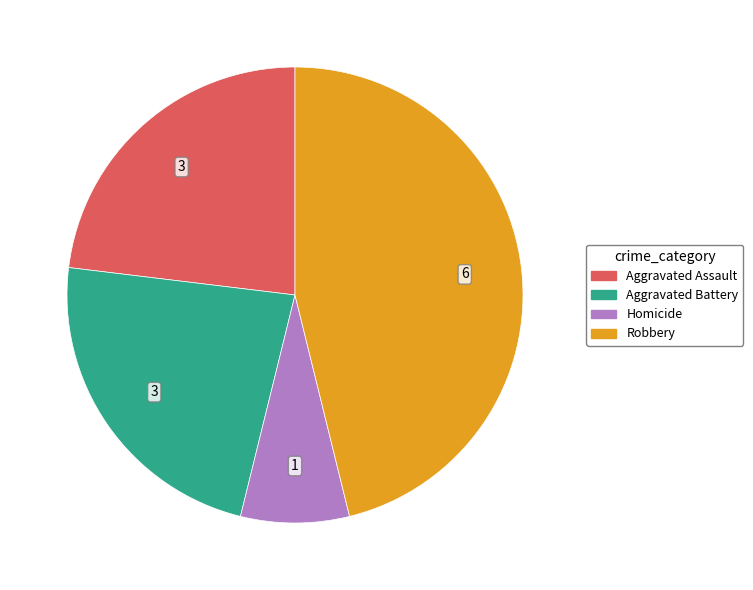

Does any single category account for the majority?

No